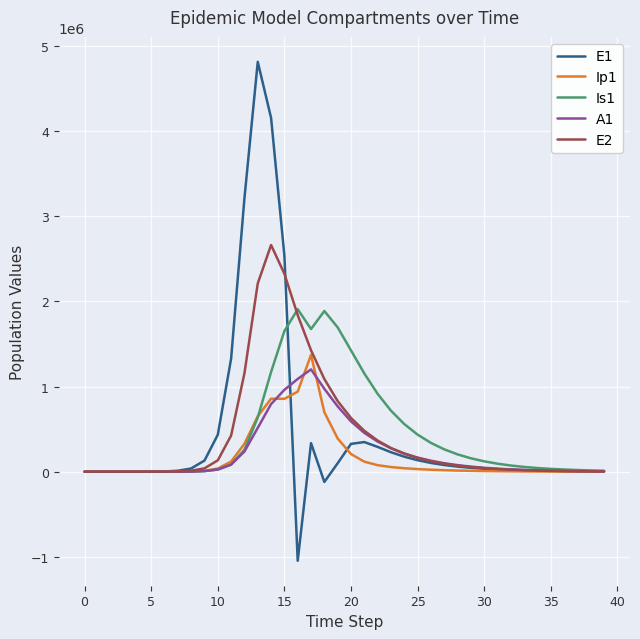

How many lines are shown in the chart?

5